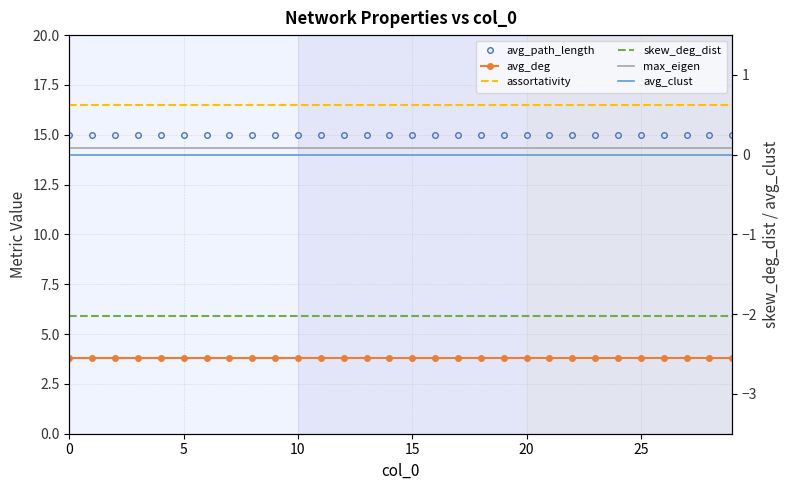

Is it true that skew_deg_dist equals -2.0 at 20?

True